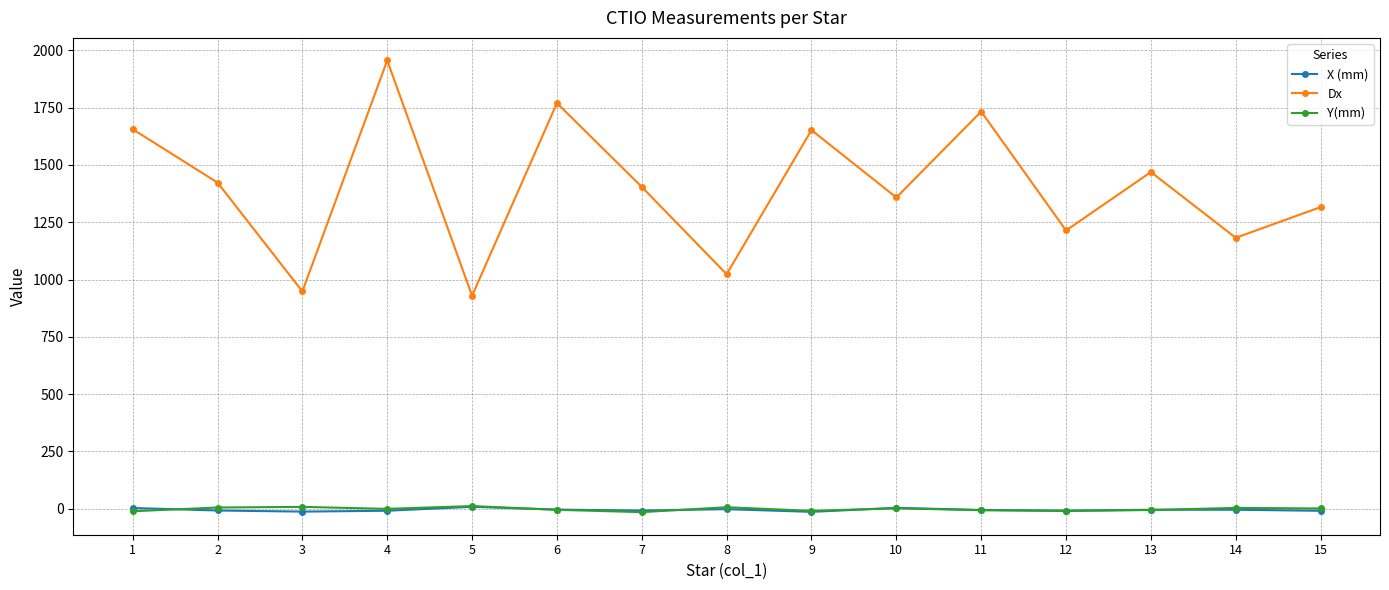

True or false: Dx and Y(mm) intersect in this chart.

False